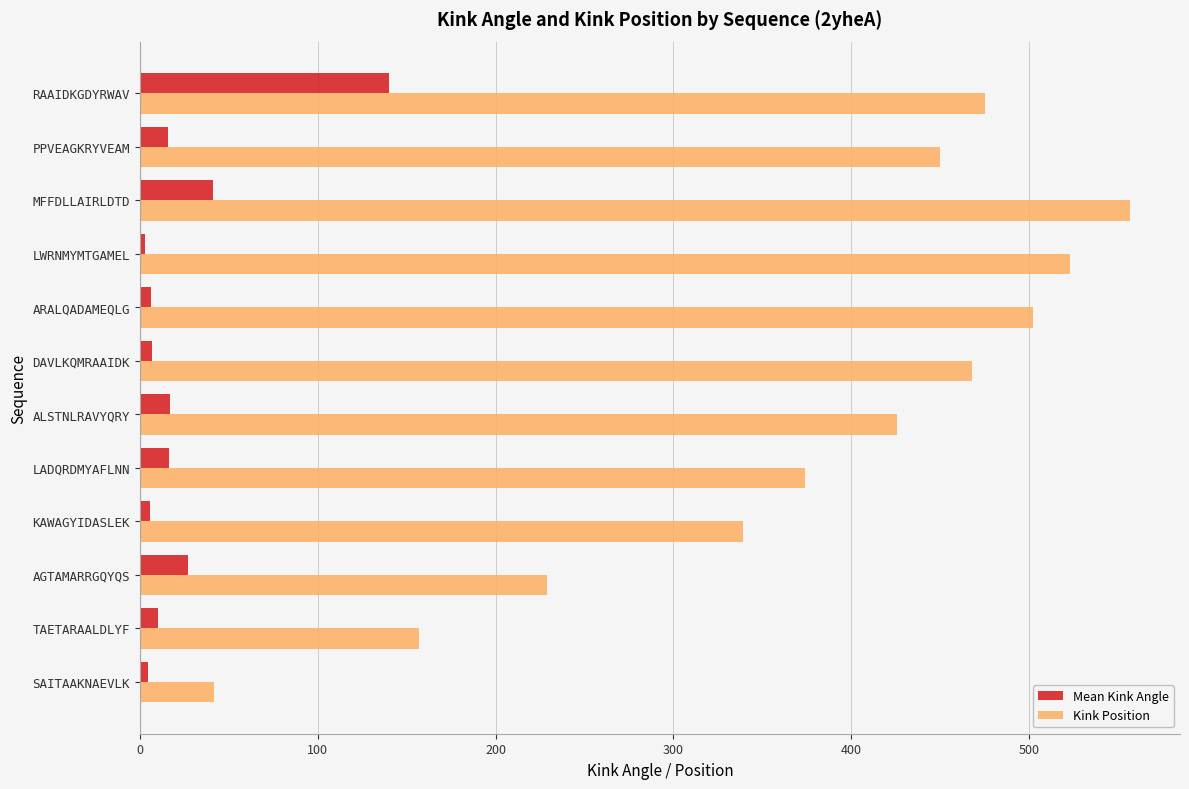

The Kink Position series shows 229.3 at LWRNMYMTGAMEL. True or false?

False